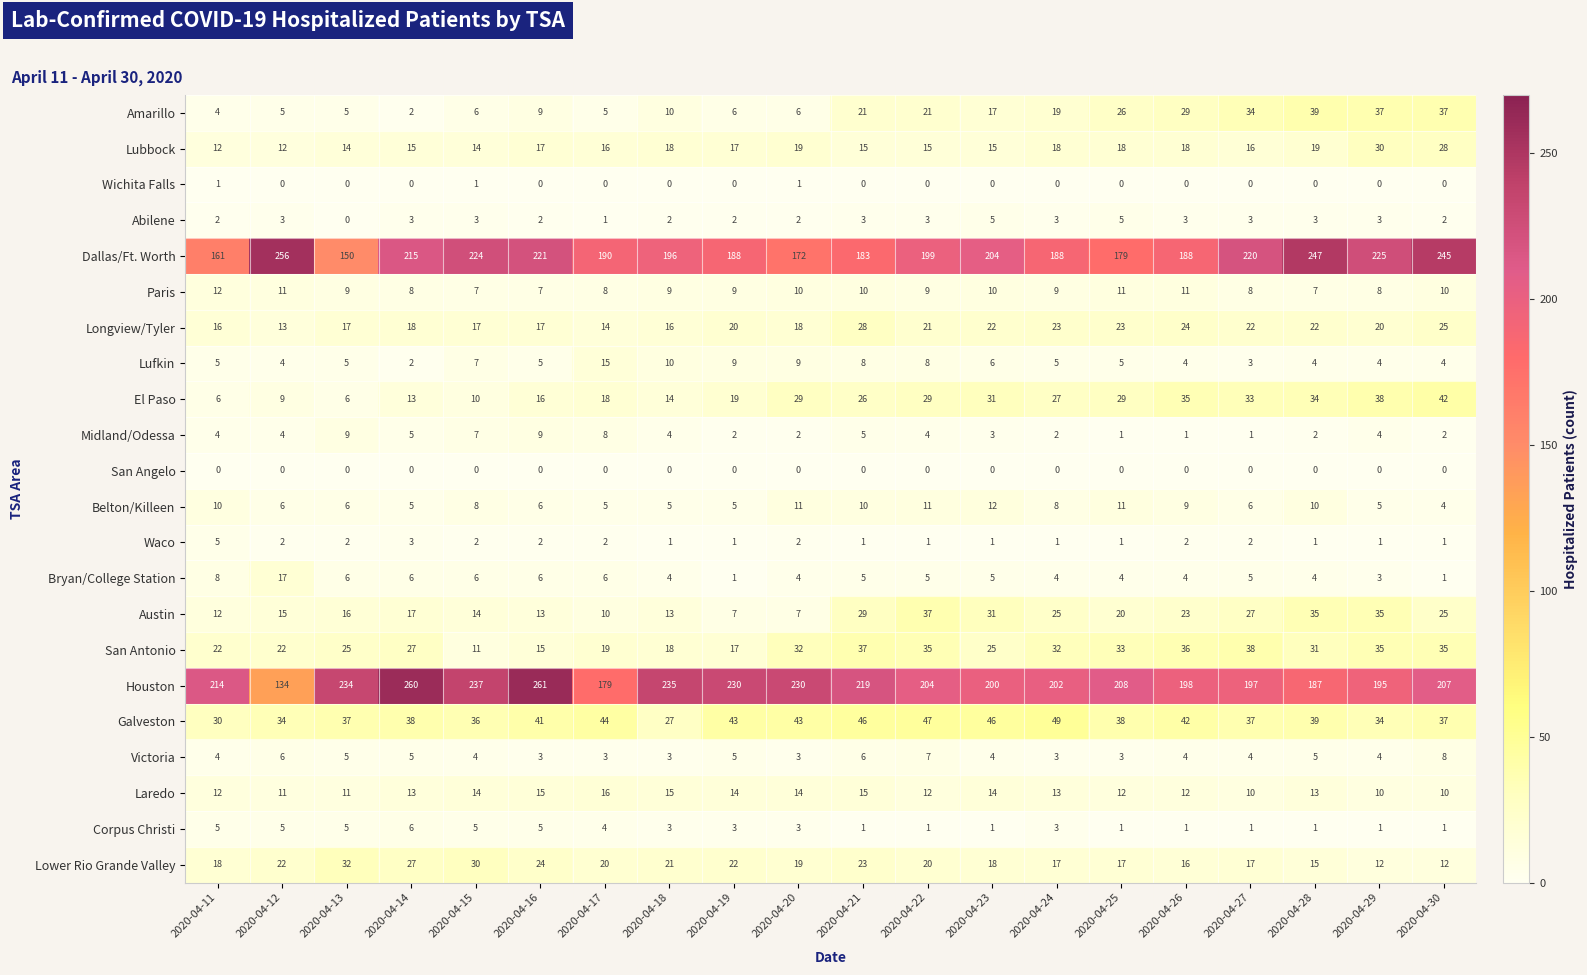

Which series has the largest range (max minus min)?

Houston